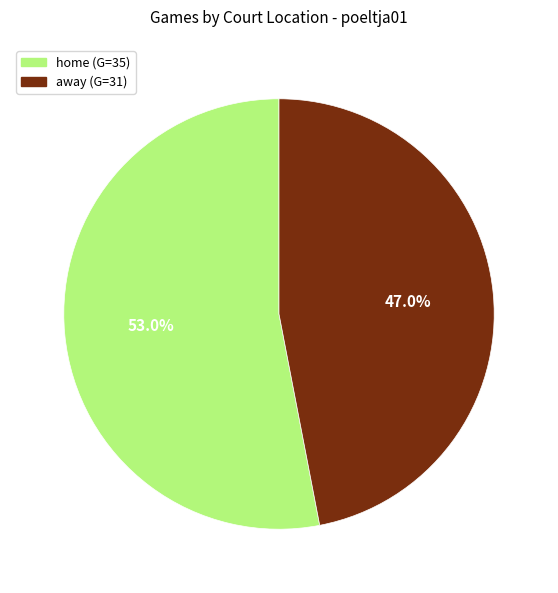

Between away and home, which is larger?

home